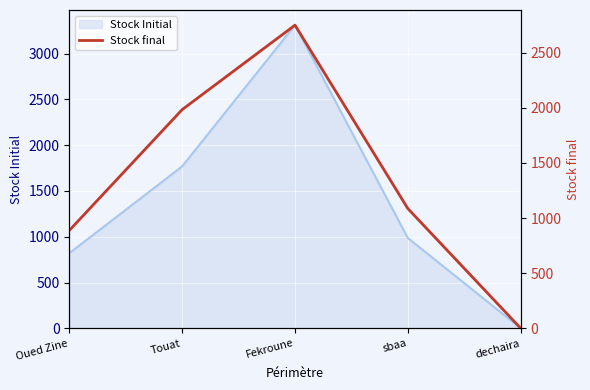

Where is the first local maximum?

Fekroune